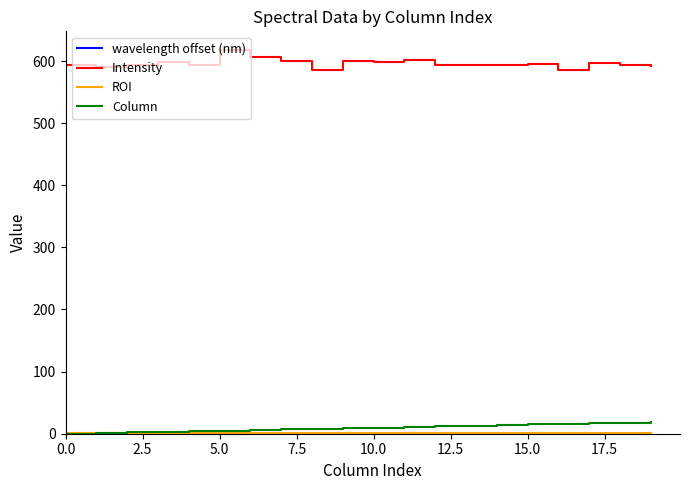

True or false: Intensity and Column intersect in this chart.

False